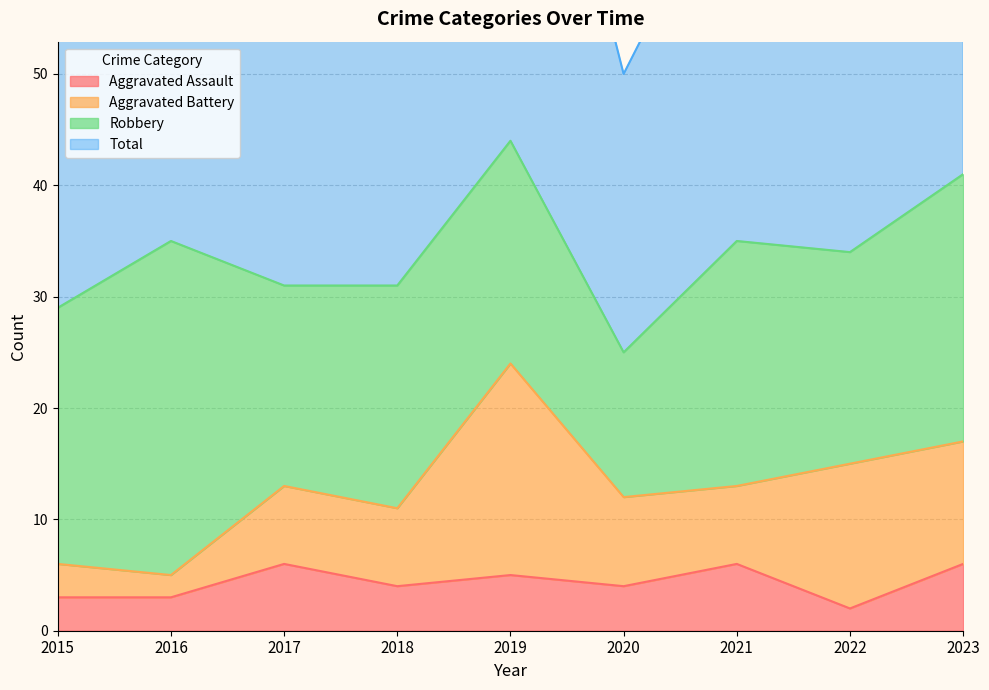

What is the value of the Total point at the 4th from the left?

64